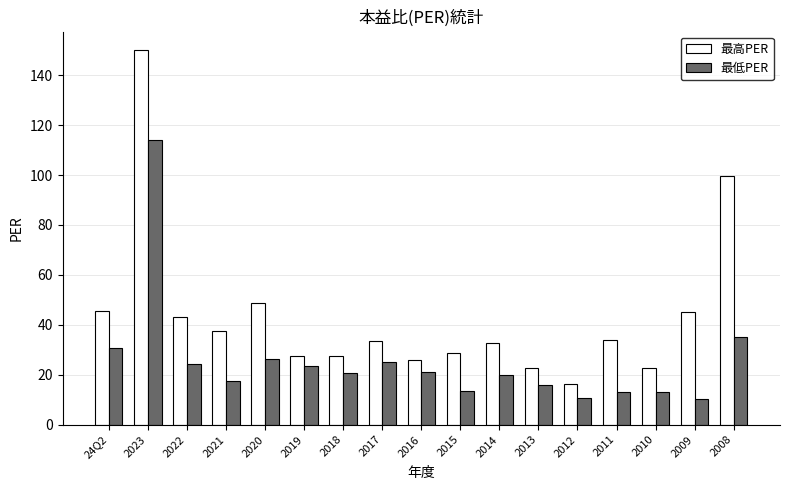

At which label is 最低PER closest to 62?

2008